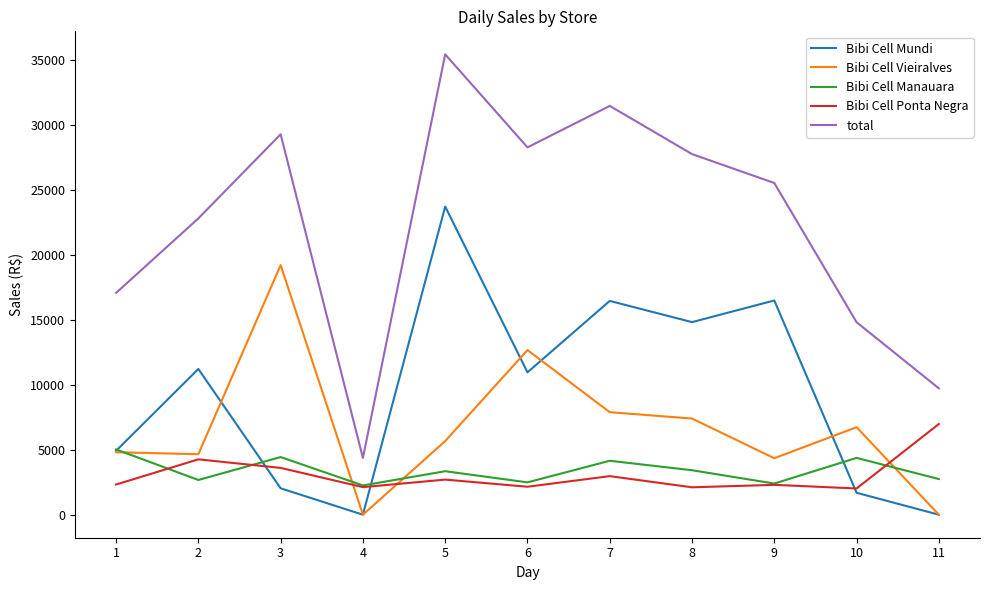

What are all the series names shown in the legend?

Bibi Cell Mundi, Bibi Cell Vieiralves, Bibi Cell Manauara, Bibi Cell Ponta Negra, total